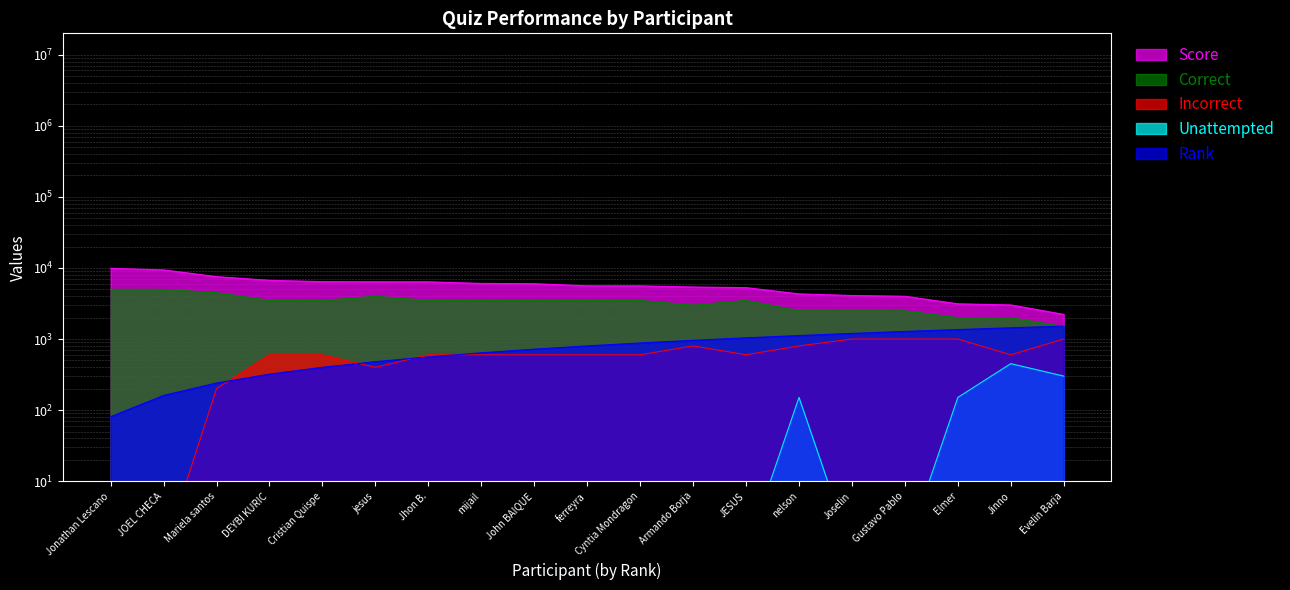

True or false: Rank and Incorrect intersect in this chart.

True